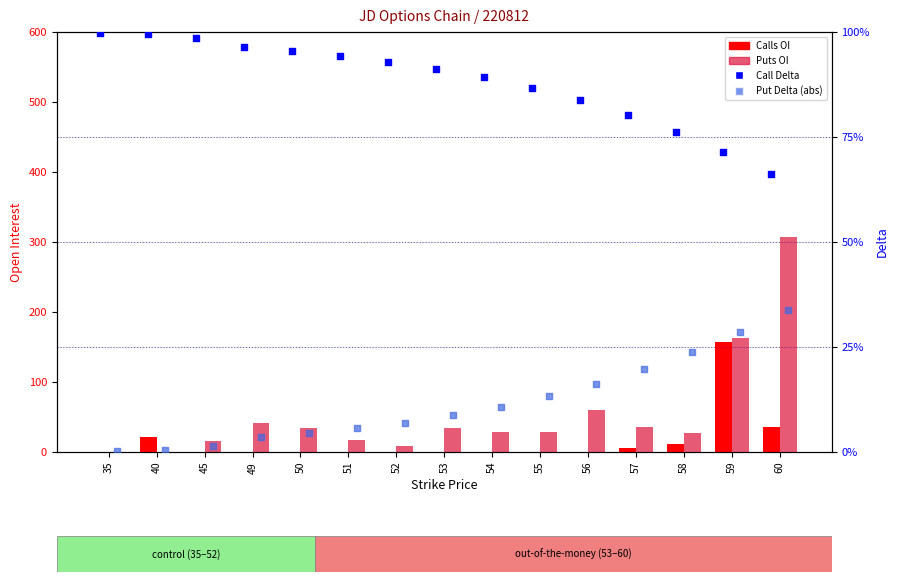

At which category is the sum across all series the highest?

60